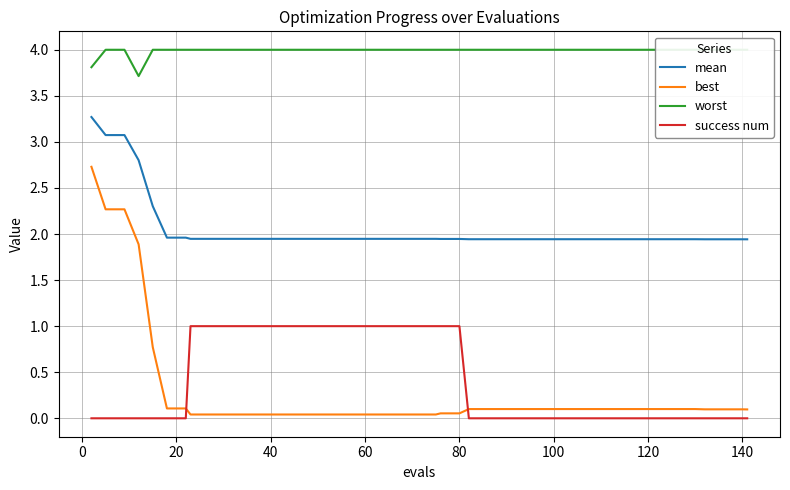

True or false: worst has more than 1 points higher than both neighbors.

False